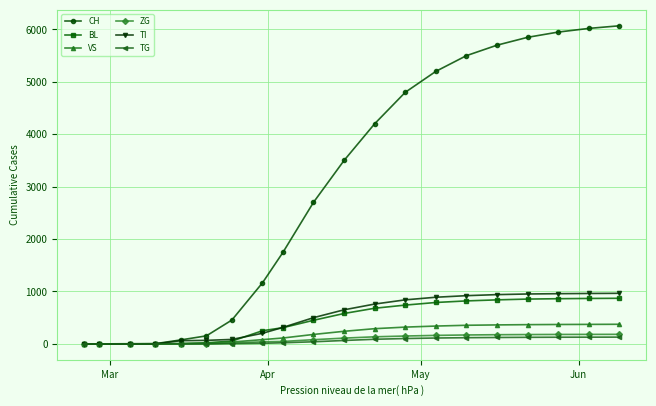

Which series has the widest spread of values?

CH